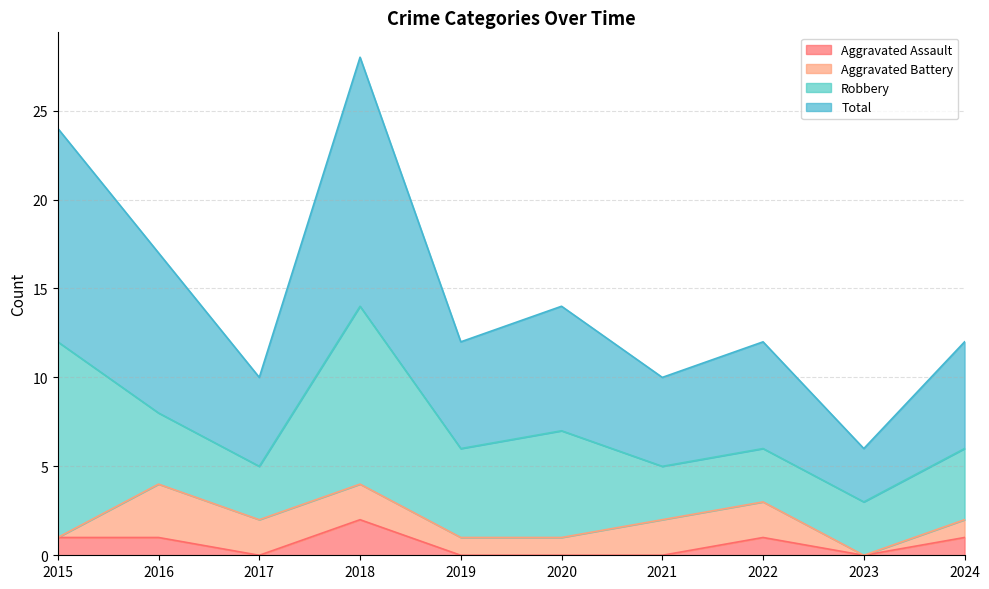

The value of Aggravated Assault at 2015 is 1. True or false?

True